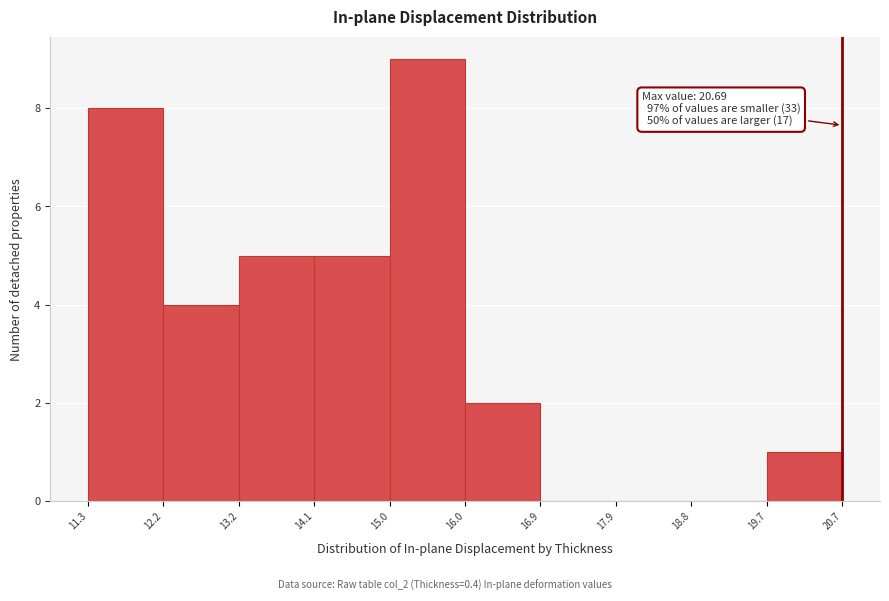

Which range on the x-axis has the tallest bar?

15.0 to 16.0